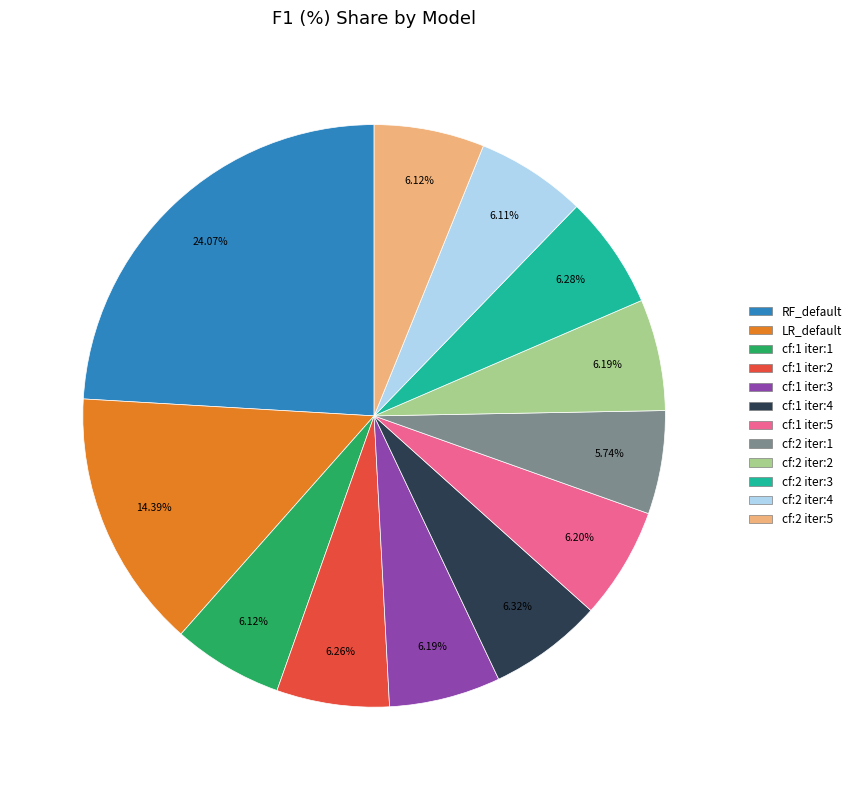

Count the number of slices in the pie.

12